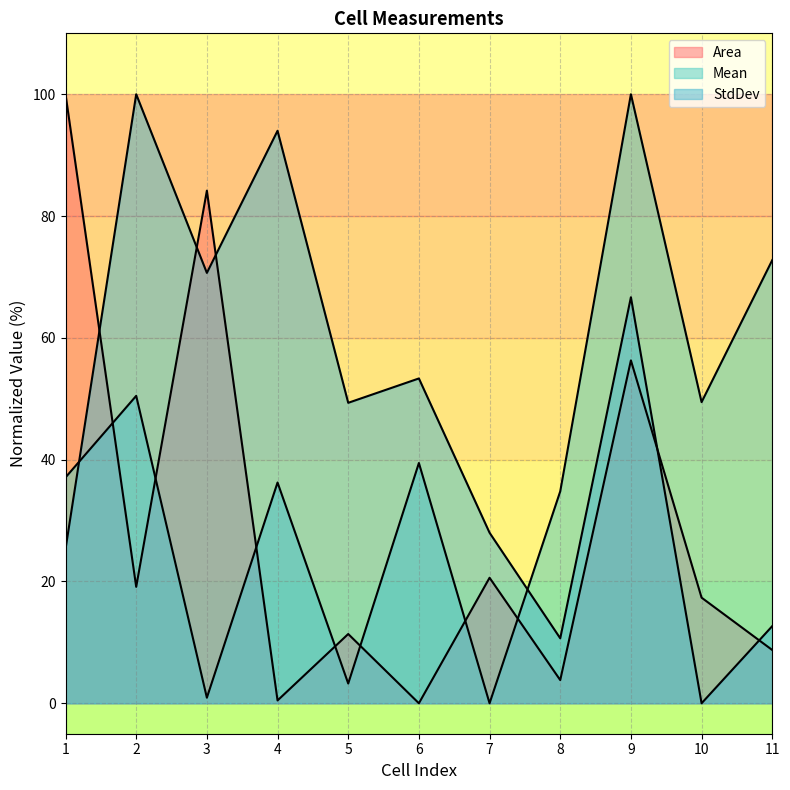

What is the value of the Mean point at the 1st from the left?

37.1